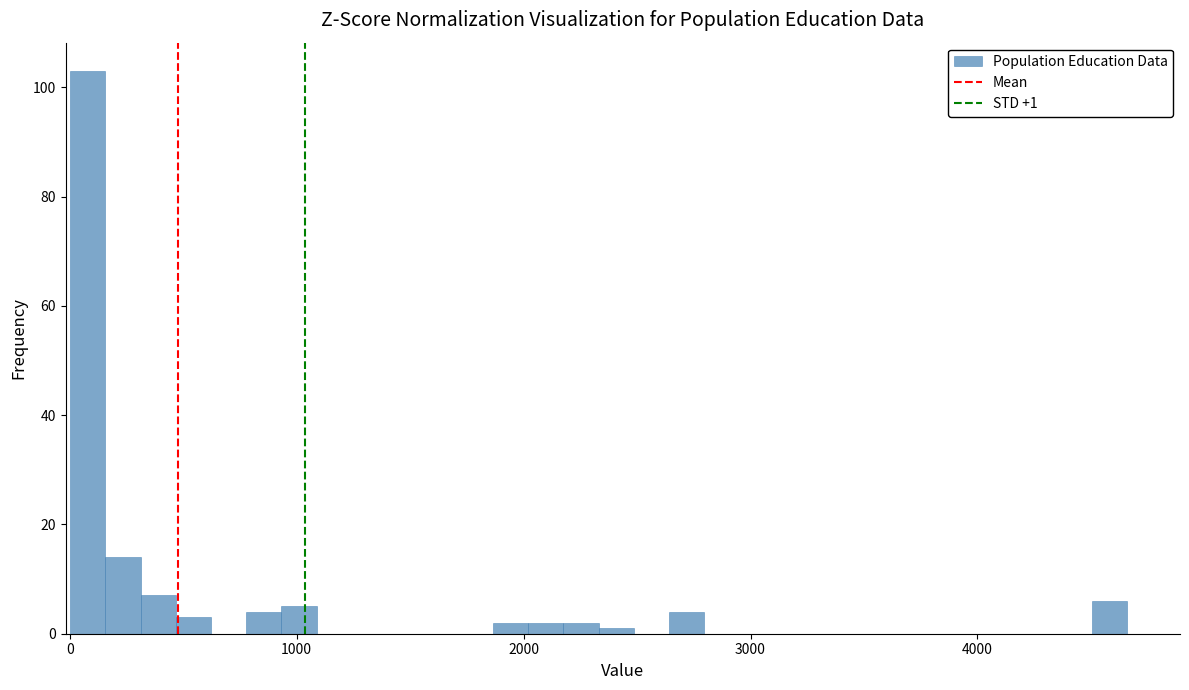

Read against the x-axis, roughly where is the centre of the tallest bar?

100